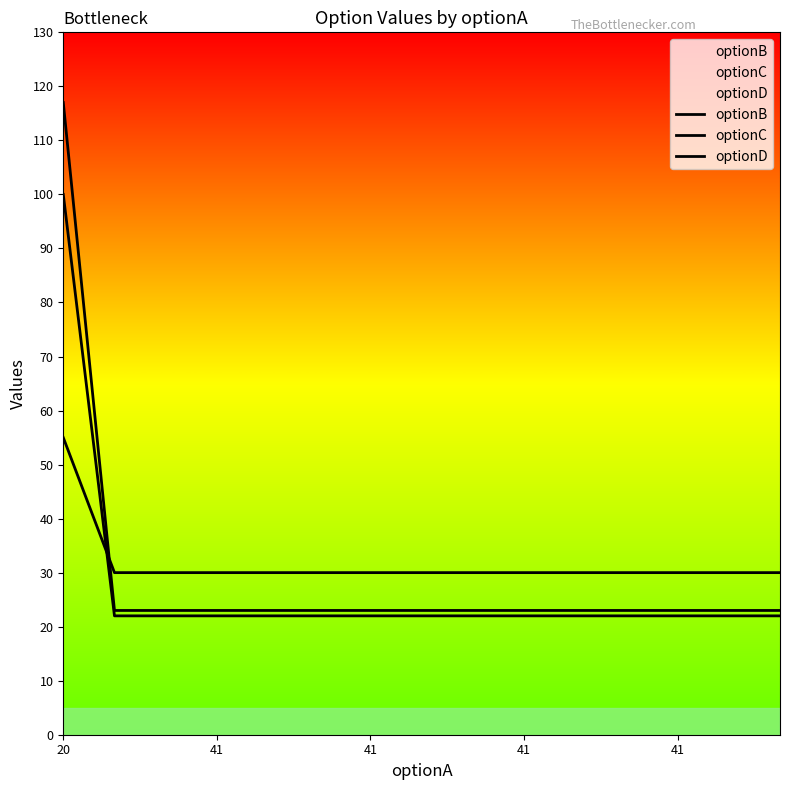

Which category has the lowest value in the optionC series?

41